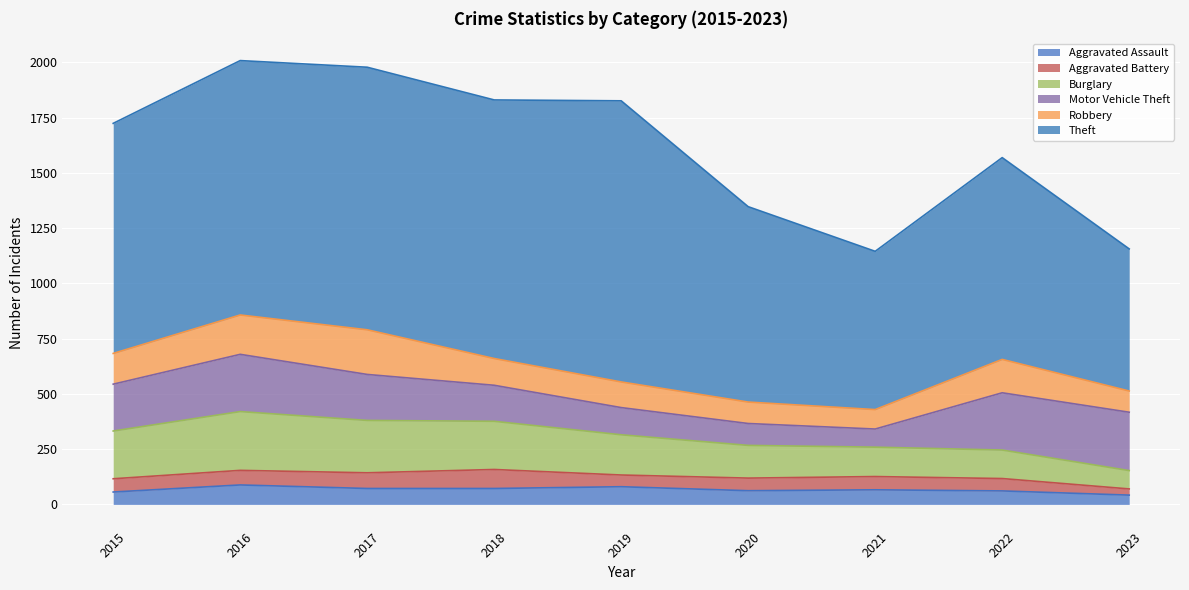

What is the total value across all series at 2017?

1978